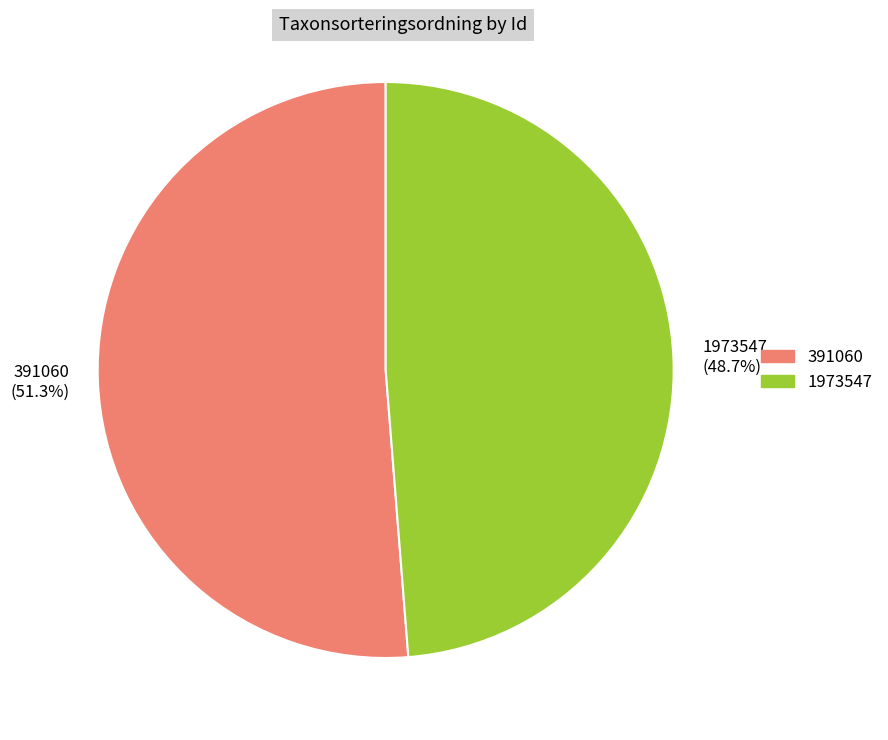

Between 1973547 and 391060, which is larger?

391060